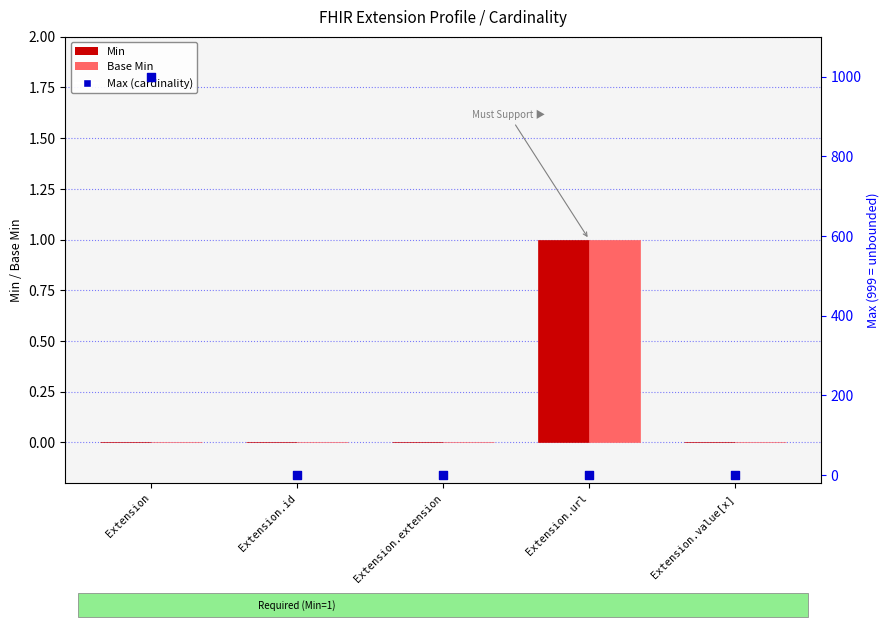

At which category is the sum across all series the highest?

Extension